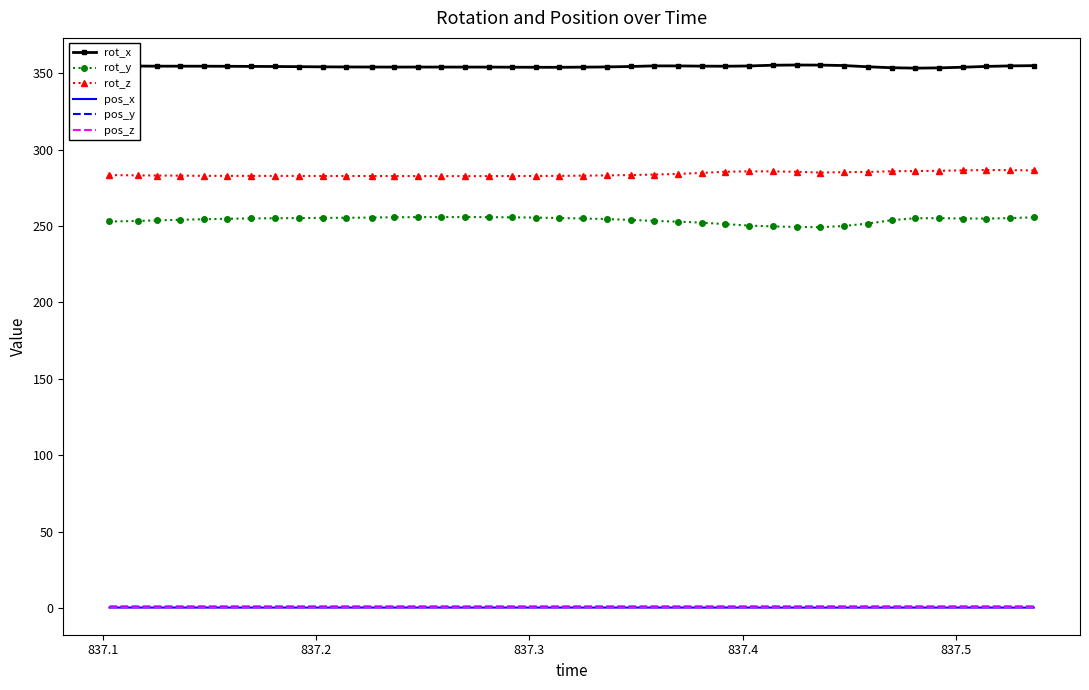

What is the sum of all rot_z values?

11359.9